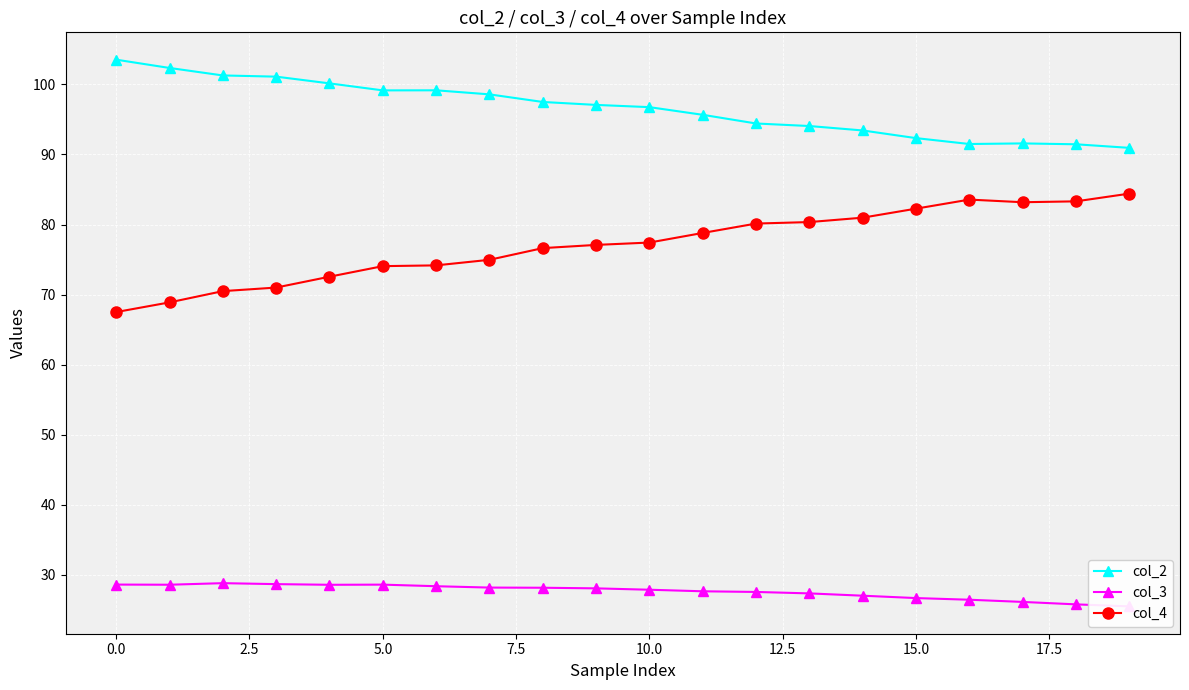

True or false: col_2 and col_4 intersect in this chart.

False